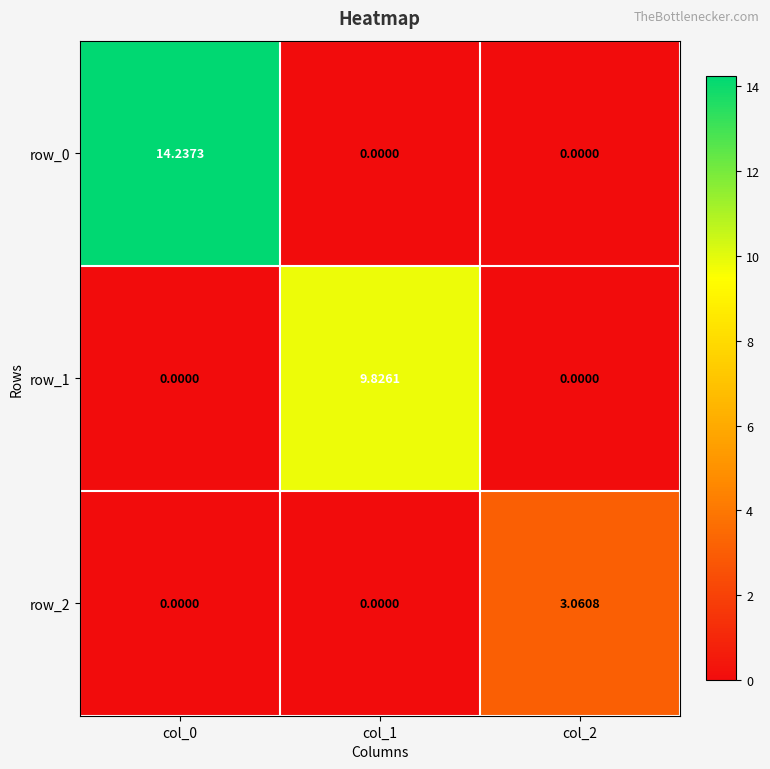

Is the value of row_2 at col_2 greater than the value of row_1 at col_2?

Yes